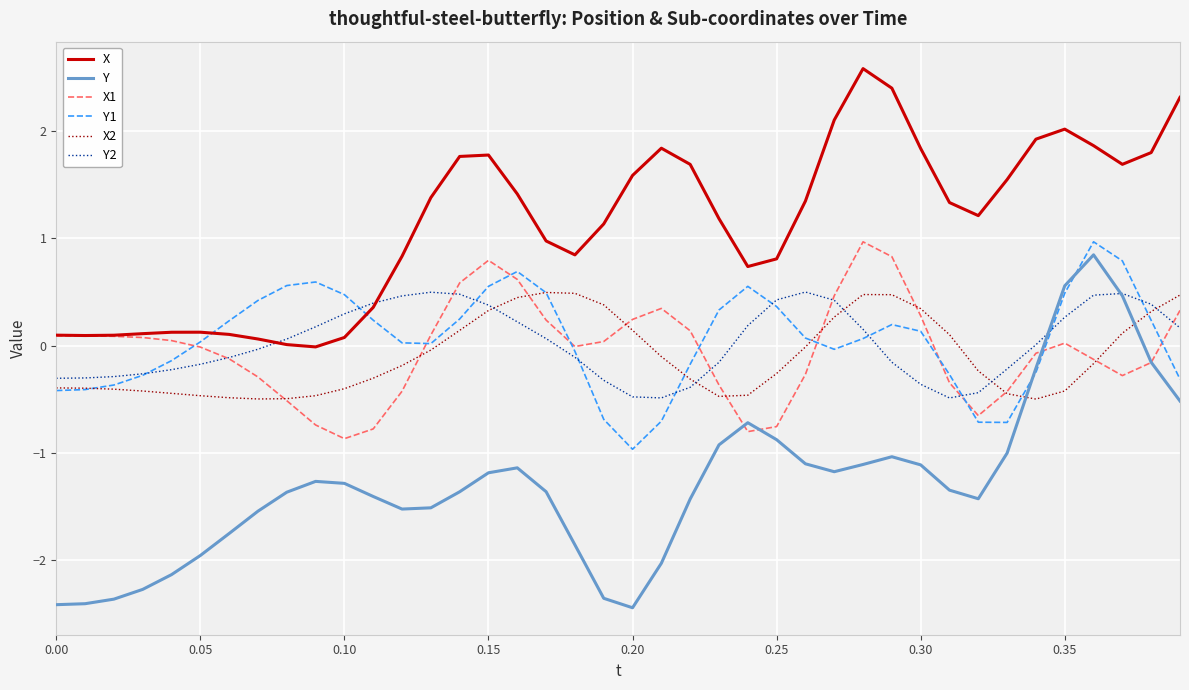

Which series has the widest spread of values?

Y